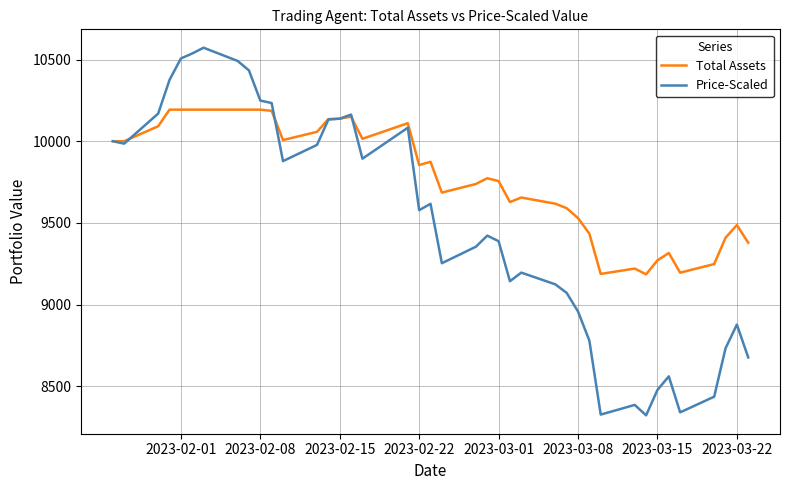

What is the lowest value of the Total Assets series?

9185.3